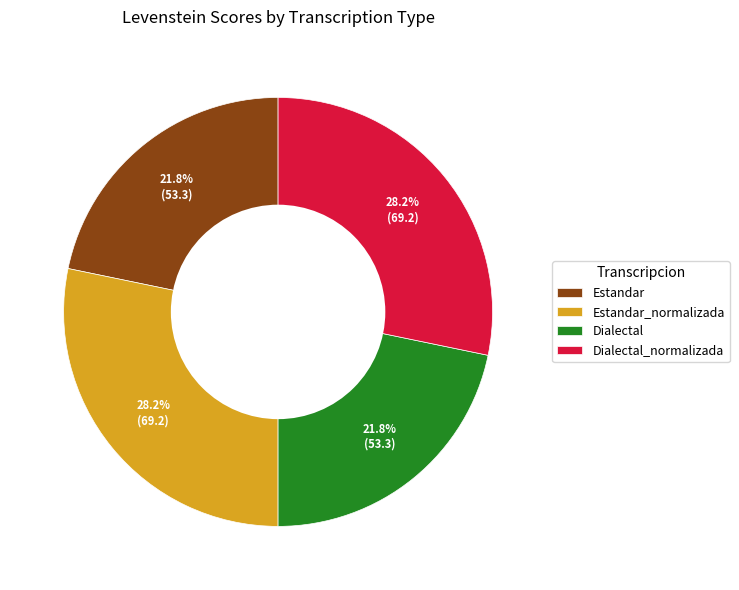

Which has a higher value, Estandar_normalizada or Estandar?

Estandar_normalizada